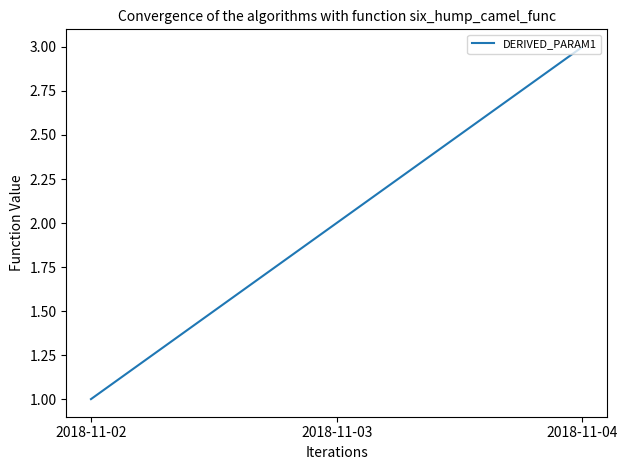

What is the difference between the values at 2018-11-02 and 2018-11-03?

1